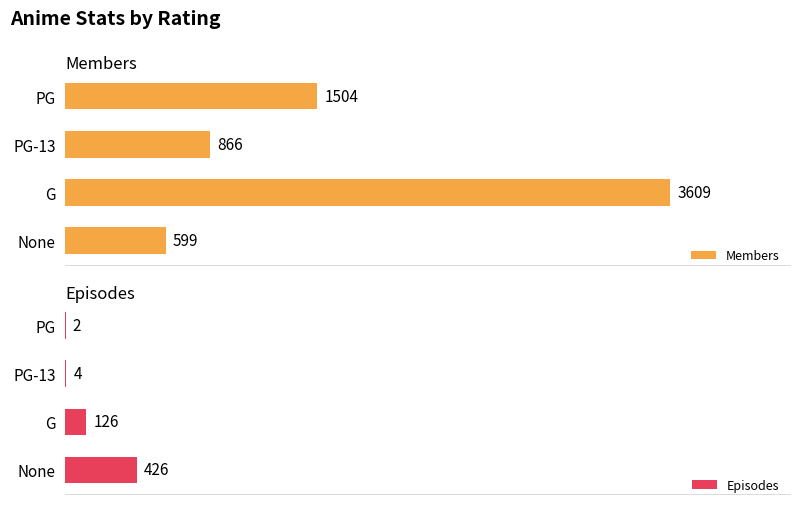

Reading left to right, extract all data points from this chart.

Members: 599	3609	866	1504
Episodes: 426	126	4	2